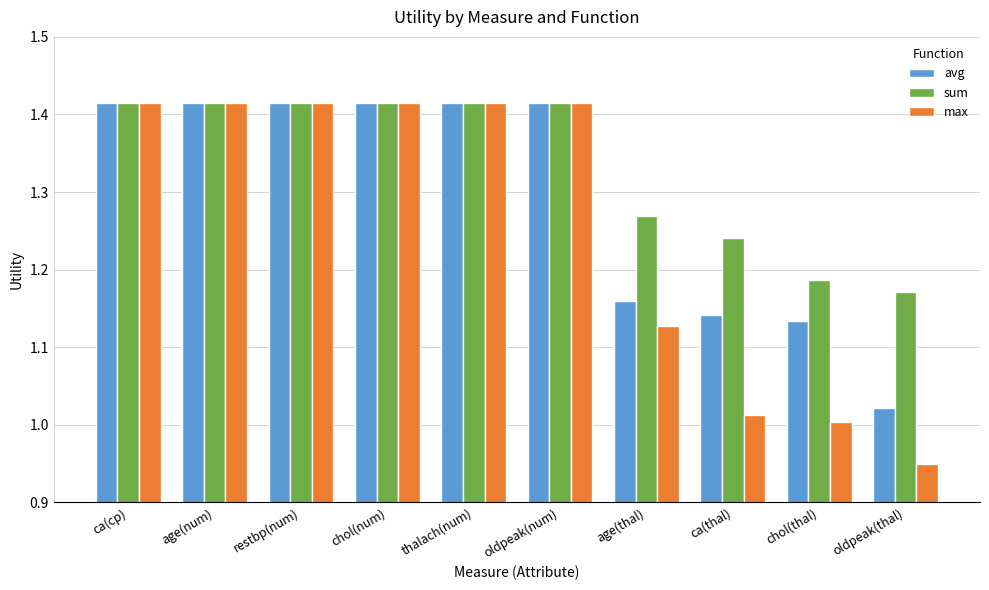

What is the difference between the second highest and second lowest values in the max series?

0.4